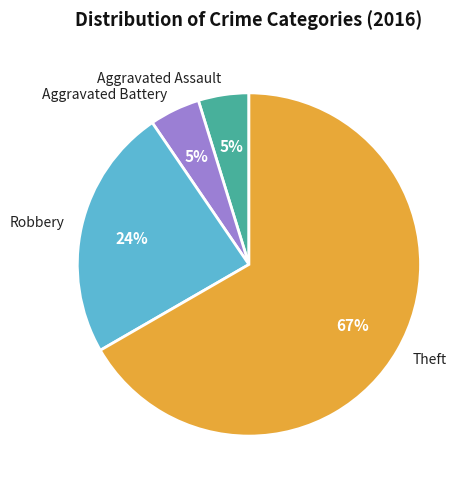

To the nearest percent, what portion does Aggravated Battery represent?

5%